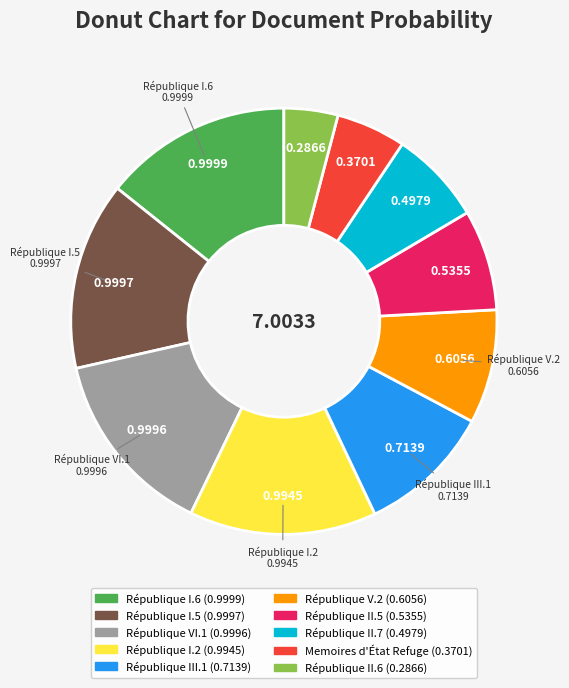

Between République II.6 and République I.6, which is larger?

République I.6